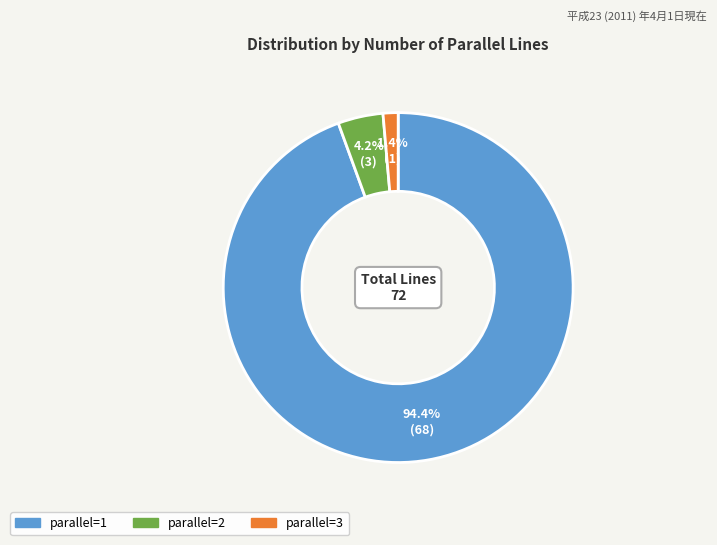

Is there a majority slice in this chart?

Yes